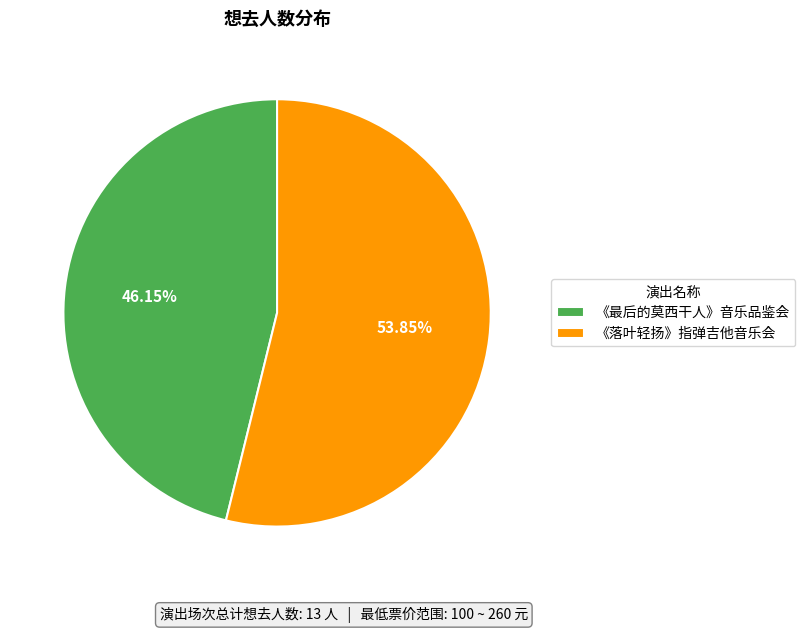

To the nearest percent, what is the difference between the largest and smallest slice percentages?

8%